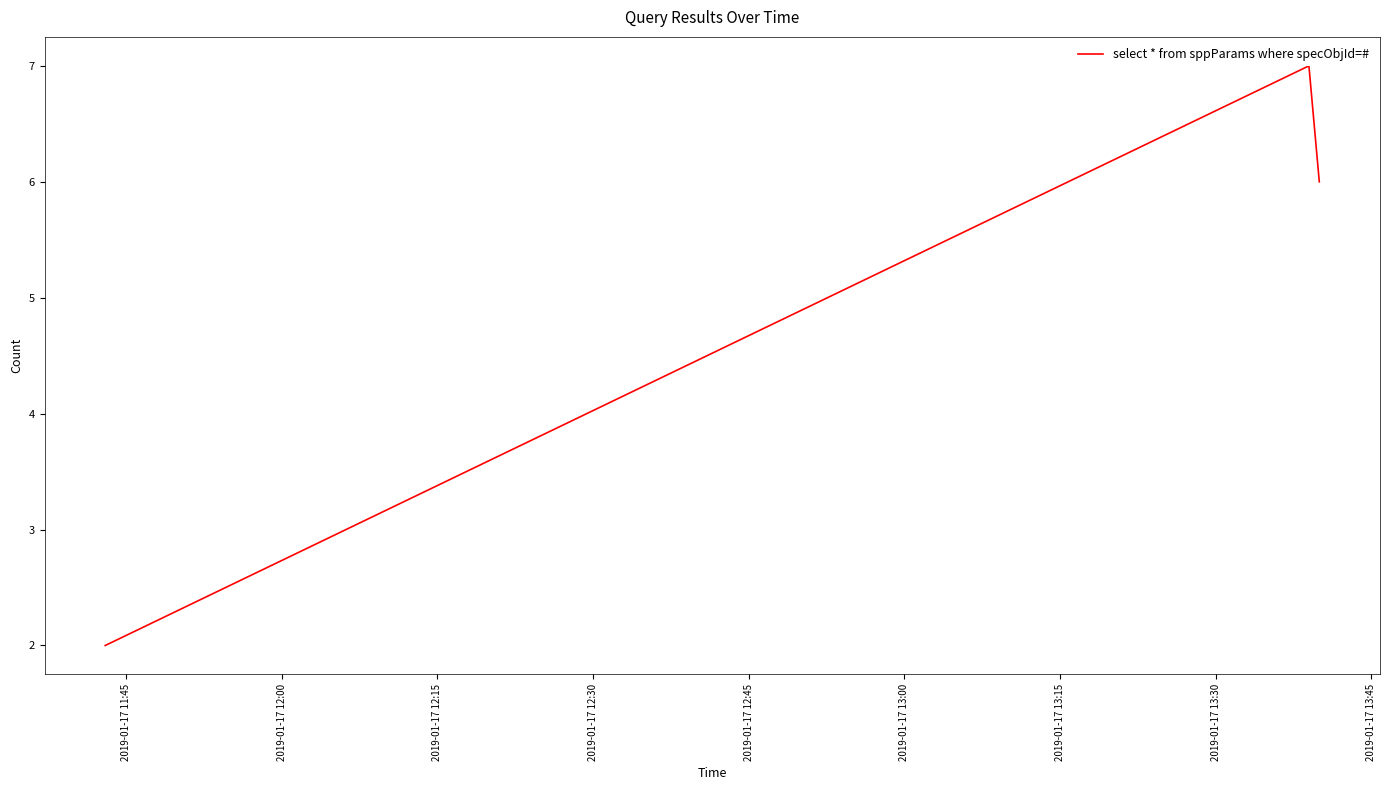

Count the values in the range 2 to 7.

3